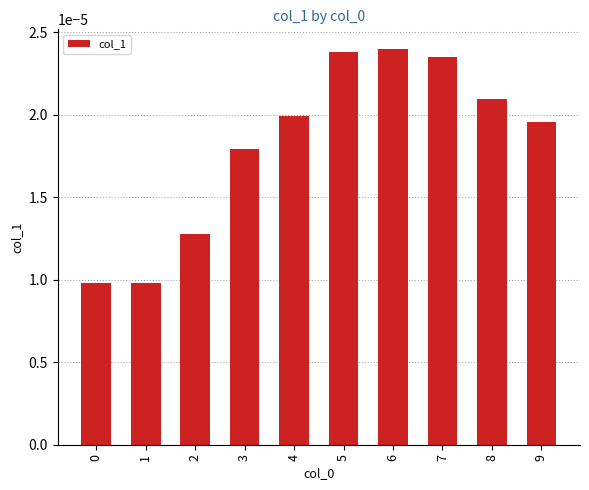

How many values are between 0 and 1?

10